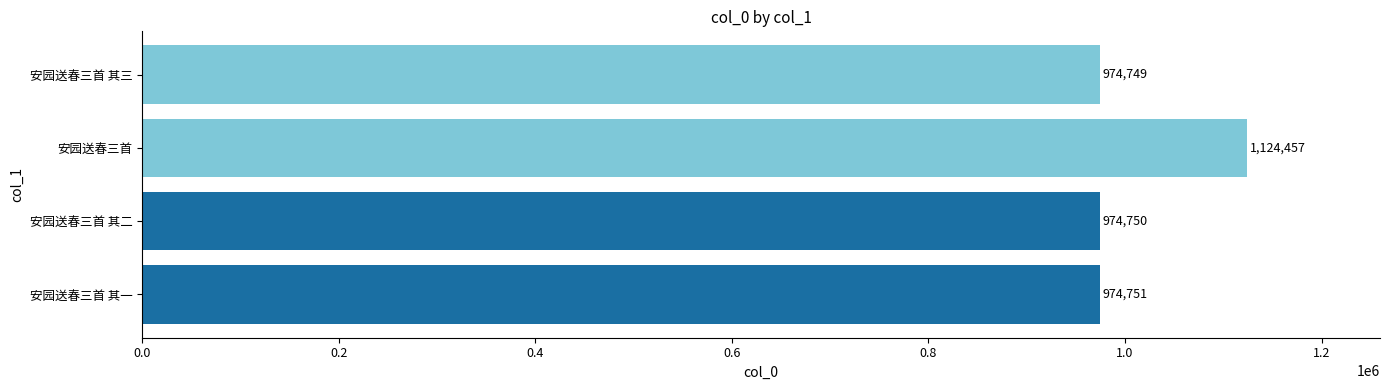

What is the ratio of the value at 安园送春三首 to the value at 安园送春三首 其二?

1.2